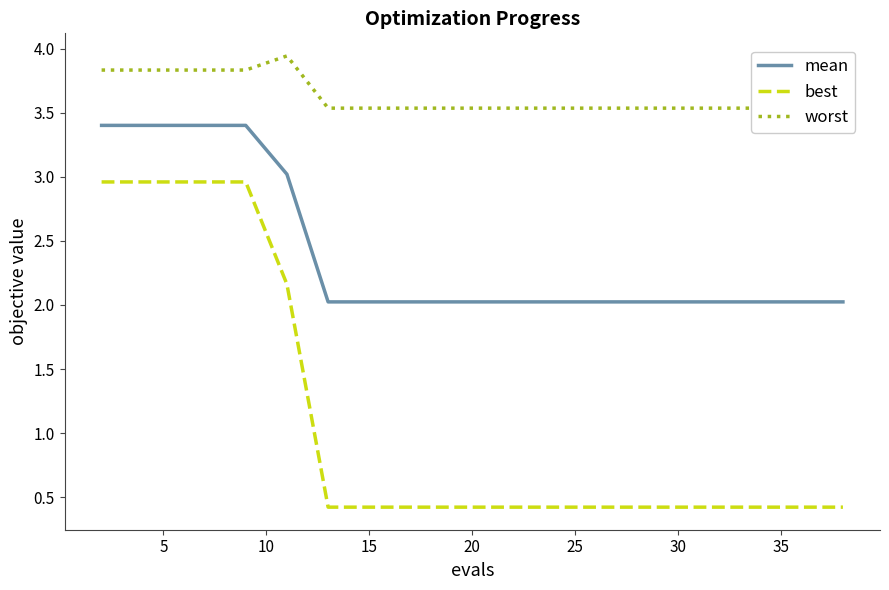

True or false: best and mean cross at least once.

False